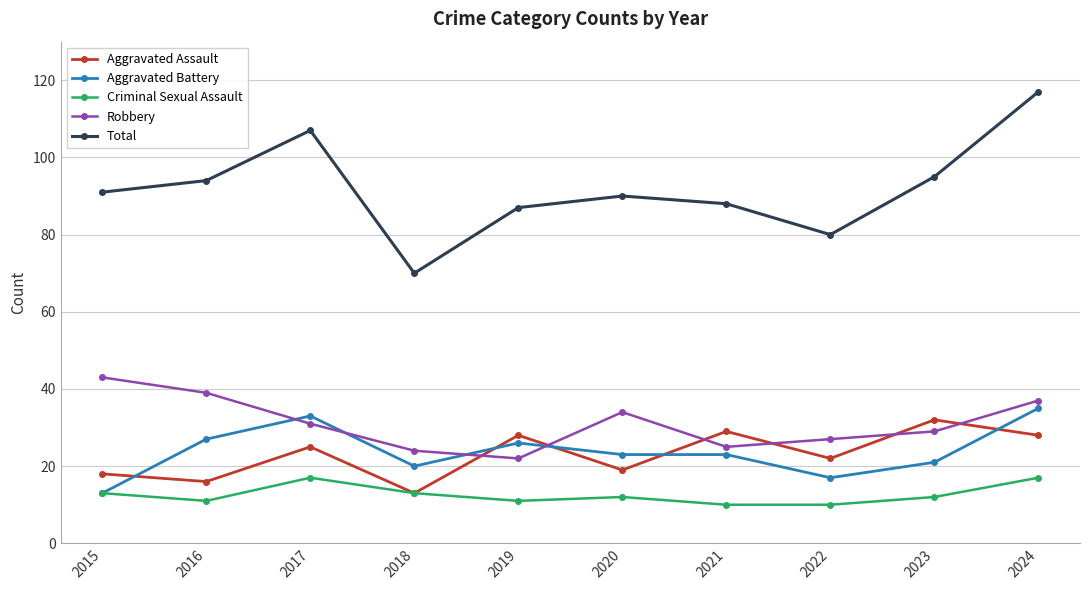

At which label does Robbery first exceed 31?

2015